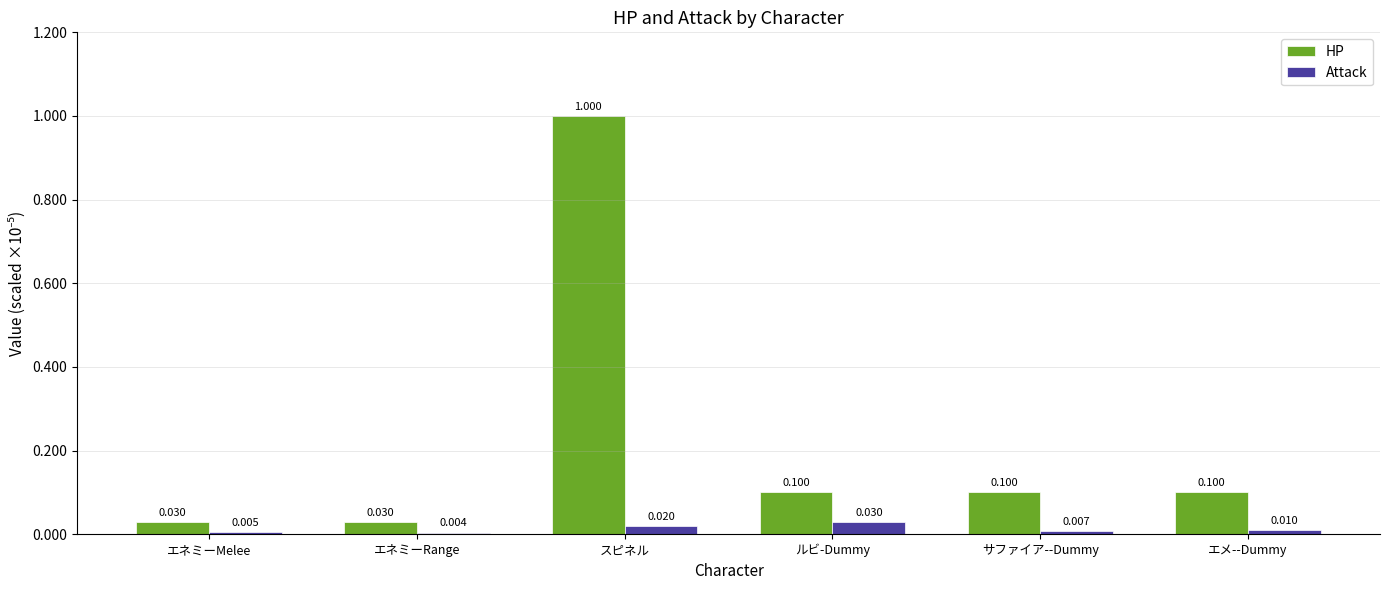

Rank the series at ルビ-Dummy from highest to lowest value.

HP, Attack